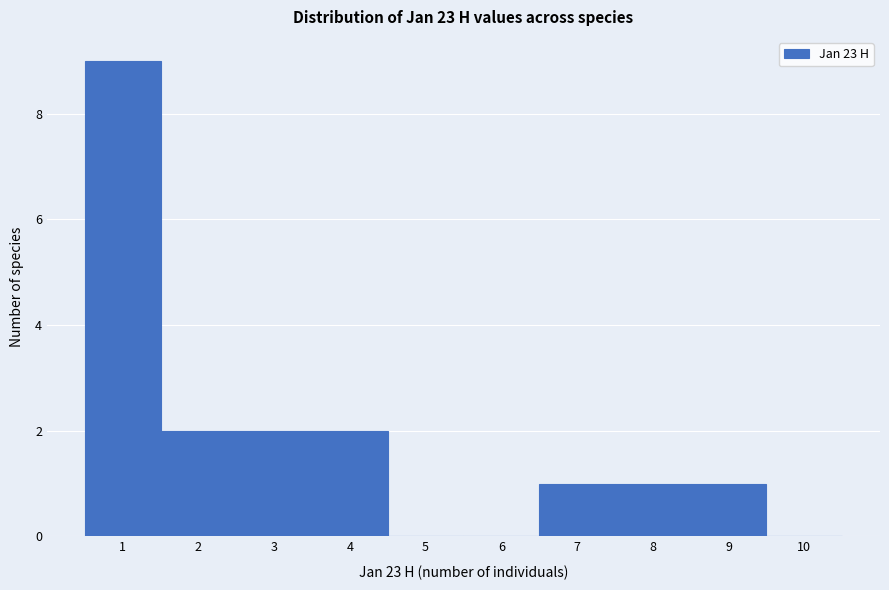

Reading left to right, list every bar in this chart as the range it spans on the x-axis followed by its height. The values are not printed on the chart, so give them approximately, as read against the axis.

0.5 to 1.5: 9
1.5 to 2.5: 2
2.5 to 3.5: 2
3.5 to 4.5: 2
4.5 to 5.5: 0
5.5 to 6.5: 0
6.5 to 7.5: 1
7.5 to 8.5: 1
8.5 to 9.5: 1
9.5 to 10.5: 0